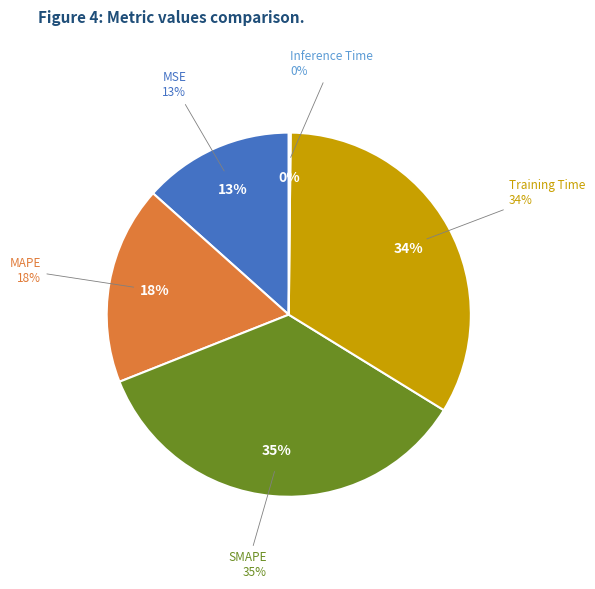

Which slice is the largest?

SMAPE